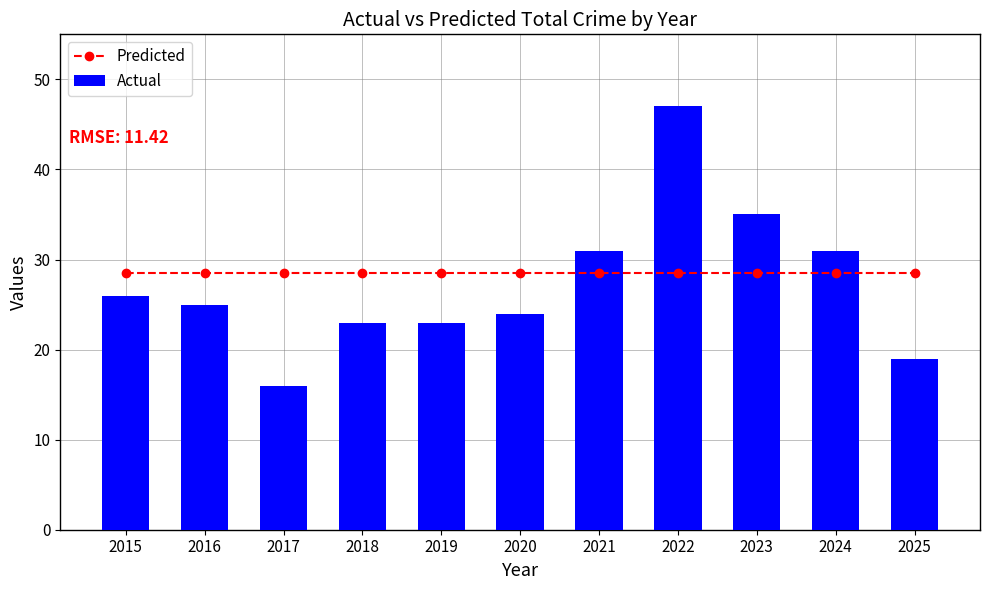

Reading right to left, extract all data points from this chart.

Predicted: 28.5	28.5	28.5	28.5	28.5	28.5	28.5	28.5	28.5	28.5	28.5
Actual: 19.0	31.0	35.0	47.0	31.0	24.0	23.0	23.0	16.0	25.0	26.0